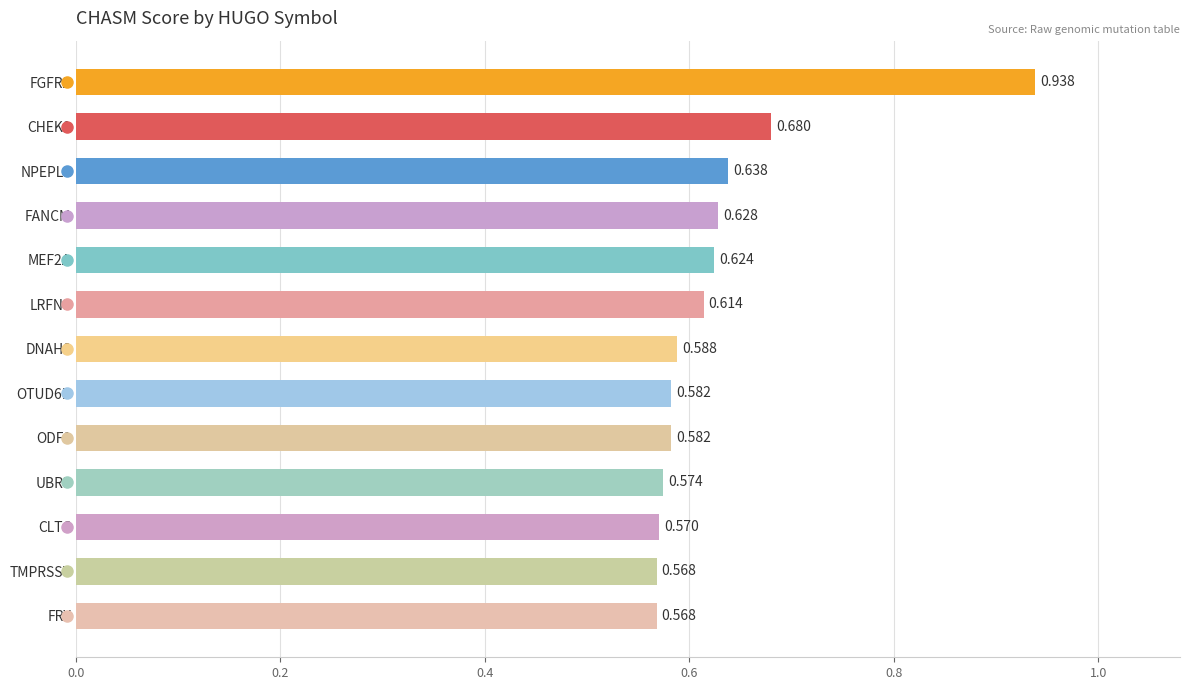

What is the label of the 13th bar from the top?

FRY